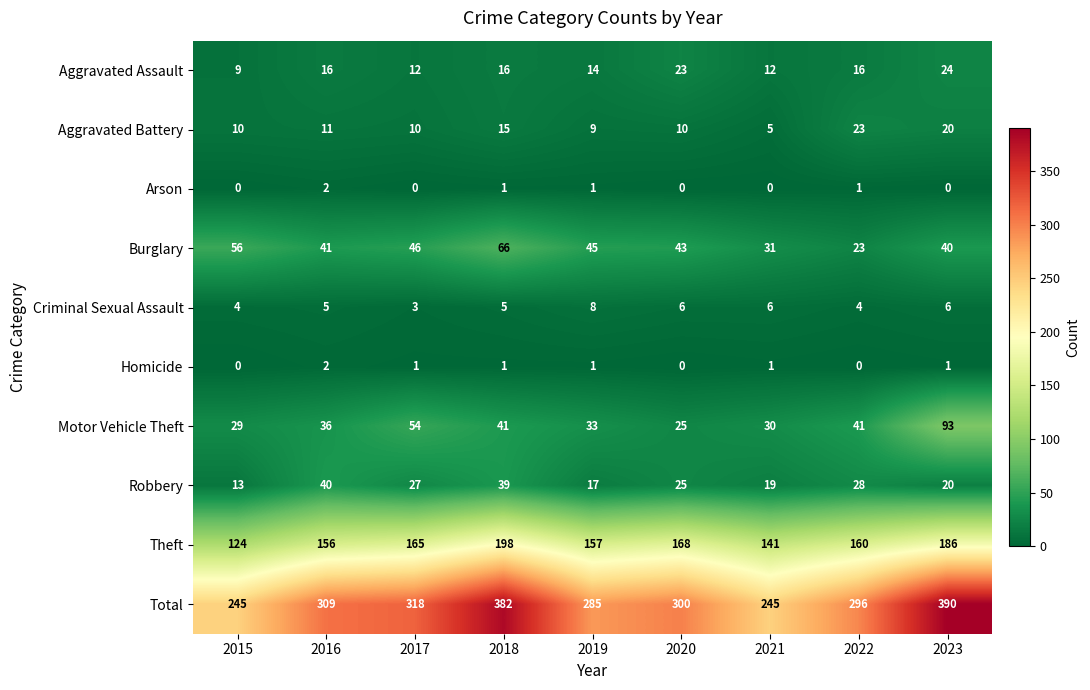

What is the difference between the Theft values at 2019 and 2020?

11